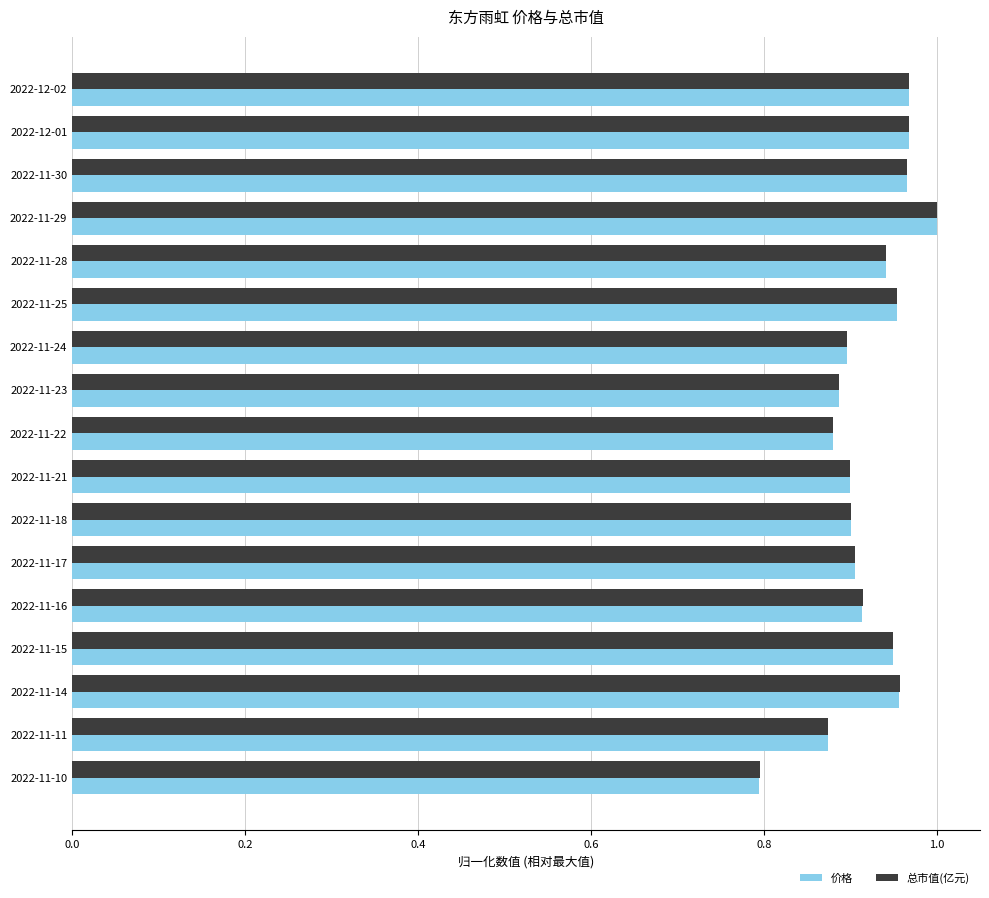

Which series has the widest spread of values?

价格